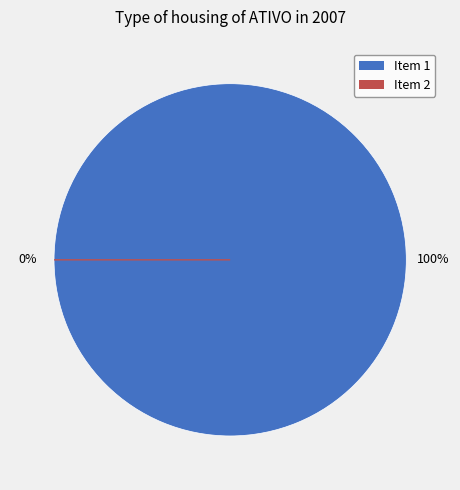

What is the majority slice?

NÃO ENCONTRADO